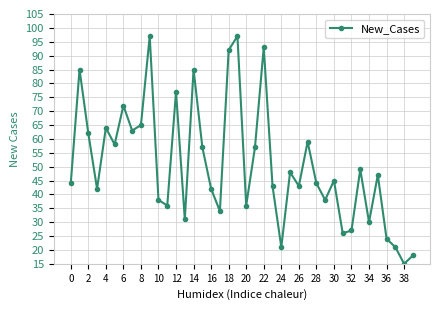

What is the value of the 22nd point from the left?

57